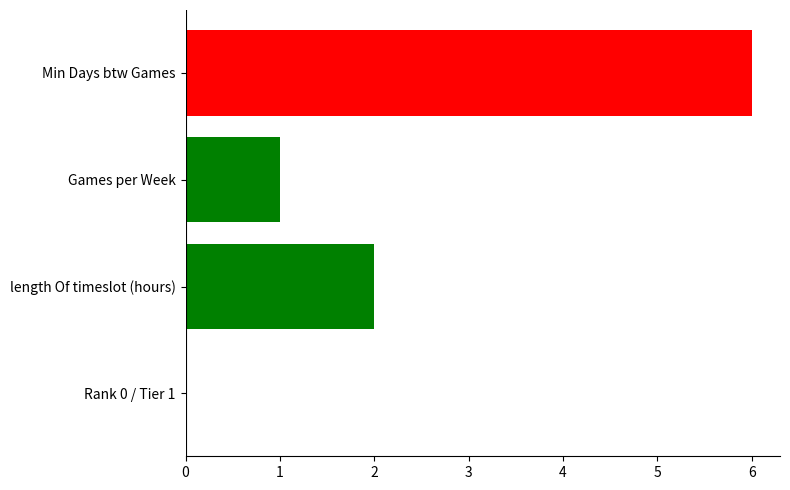

Count the number of data series in this chart.

1